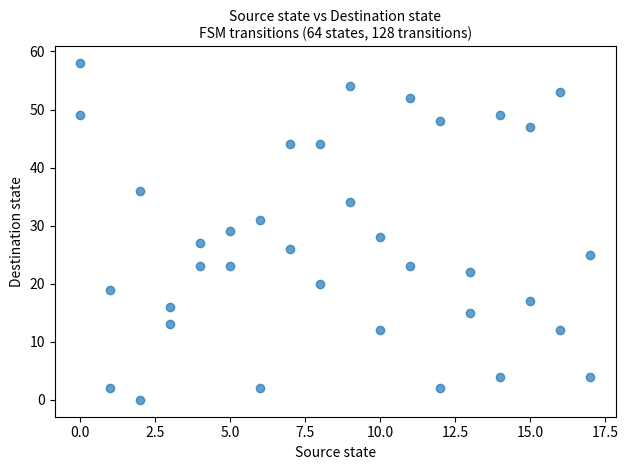

What is the range of Y values (max minus min)?

58